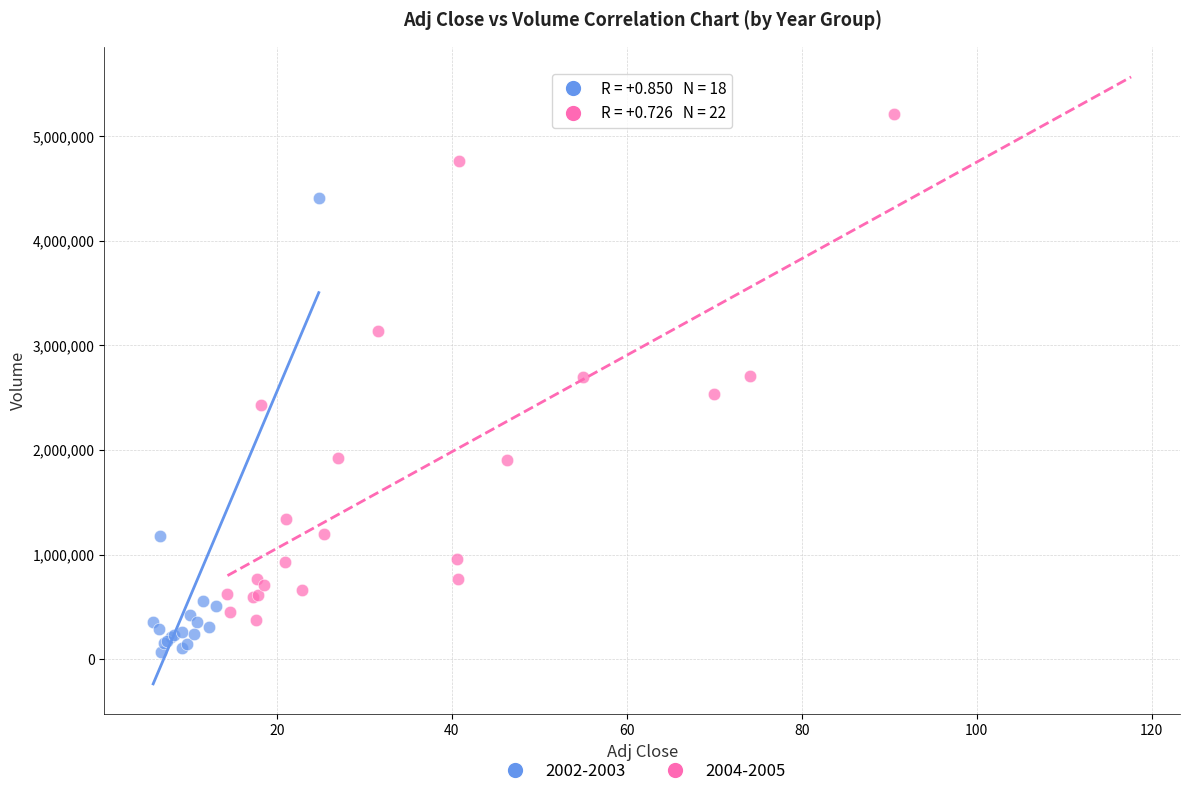

Which series has the widest spread of Y values?

2004-2005